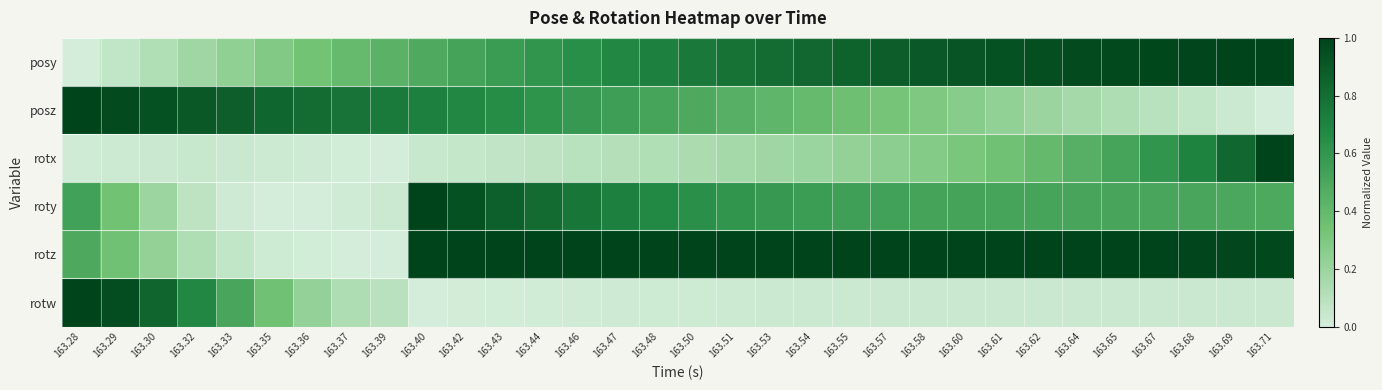

Between 163.68 and 163.44, which is larger?

163.68